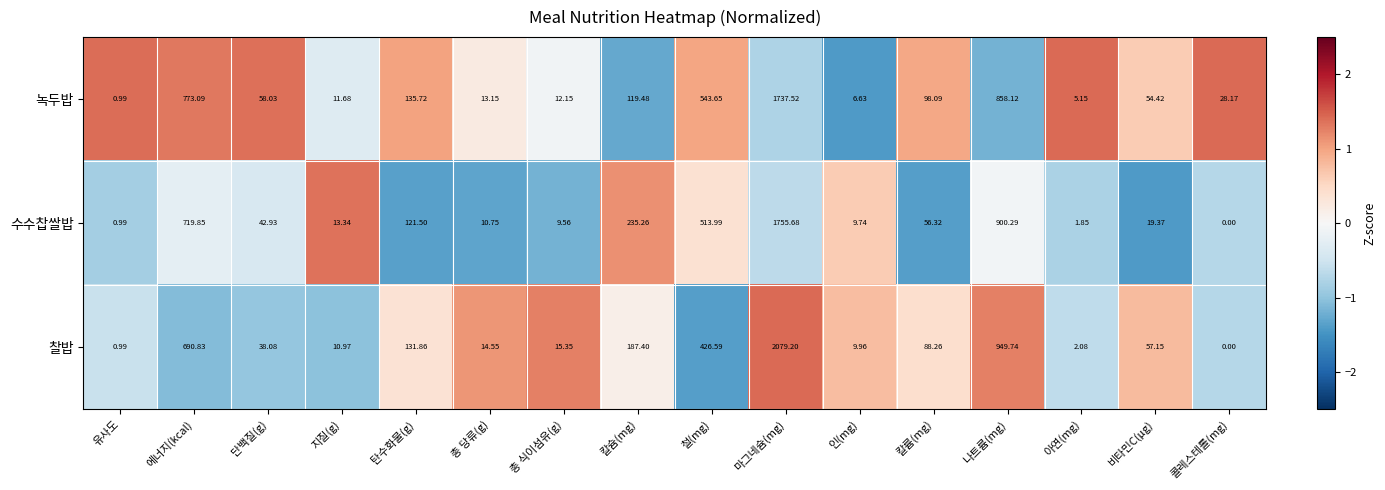

Where is 녹두밥 nearest to the value 869?

나트륨(mg)